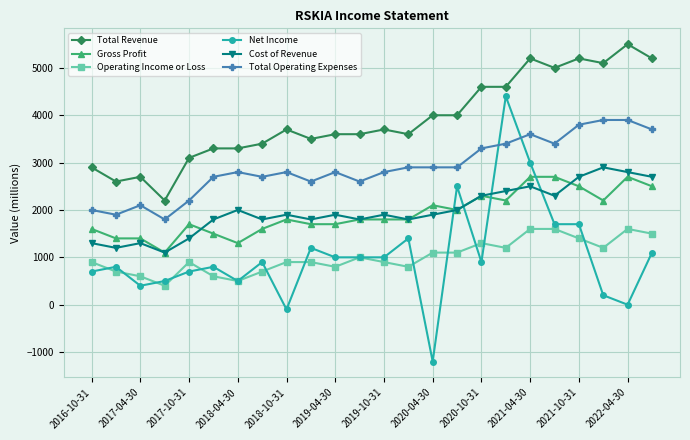

What is the lowest value of the Gross Profit series?

1100